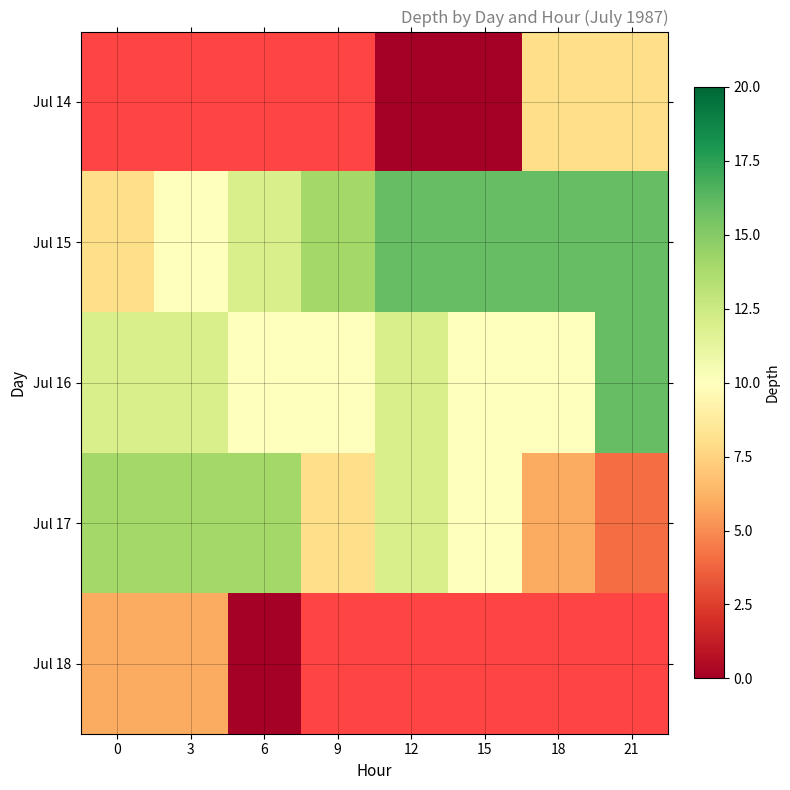

How many series are shown in this chart?

5